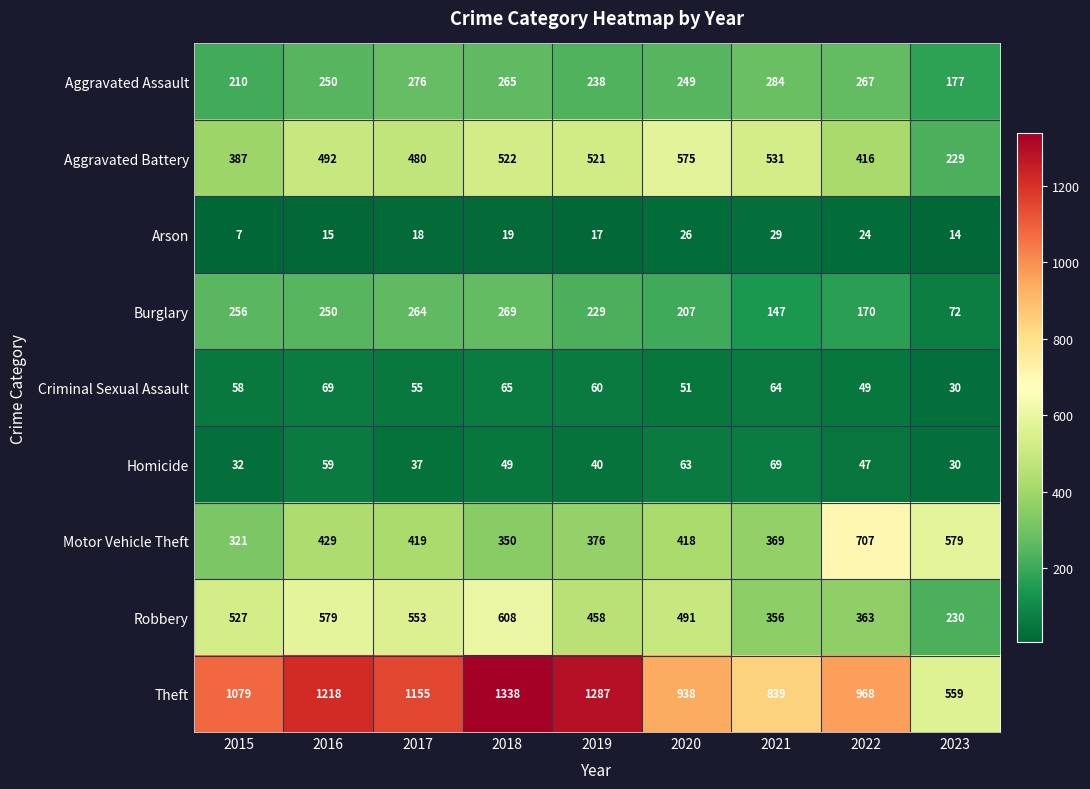

Which series has the largest total across all categories?

Theft